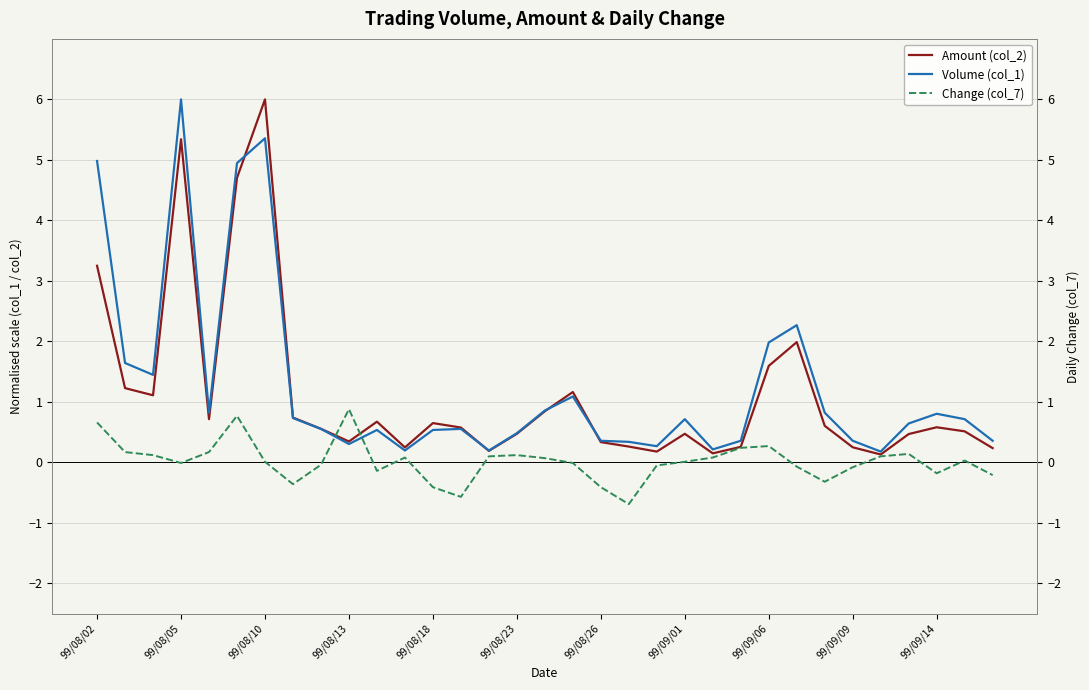

The value of Change (col_7) at 32 is -0.2. True or false?

True